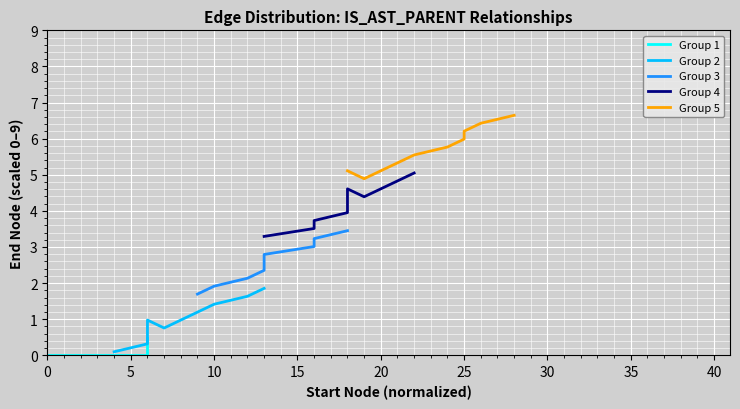

What is the lowest value of the Group 2 series?

0.1